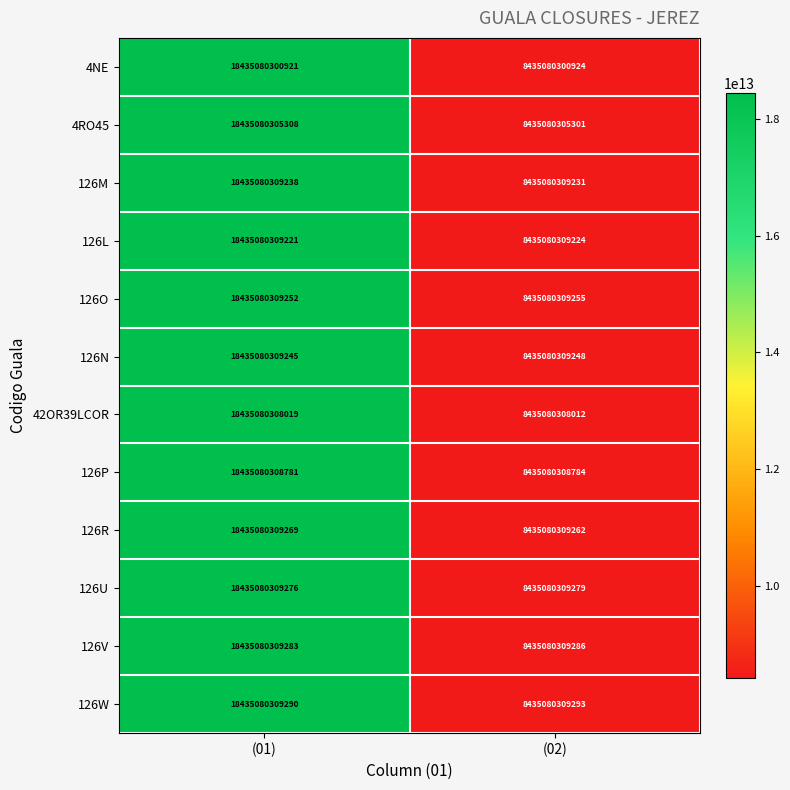

True or false: 126W has a value of 13977457045356 at (02).

False